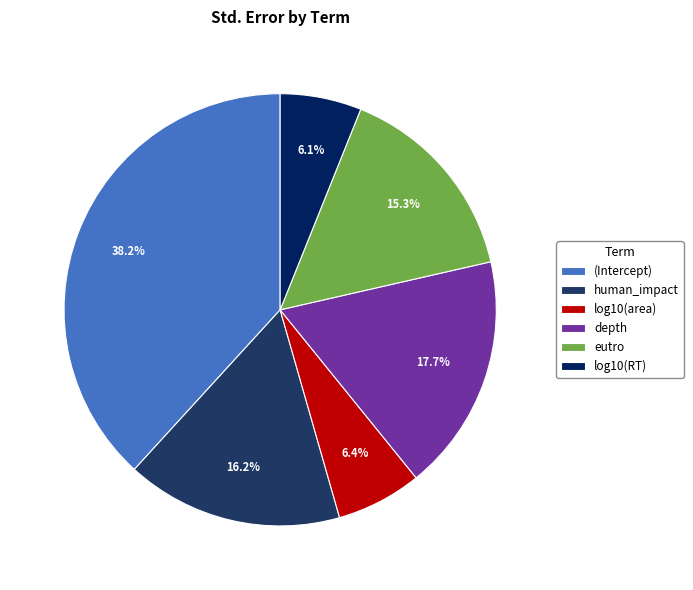

How many segments does this pie chart have?

6